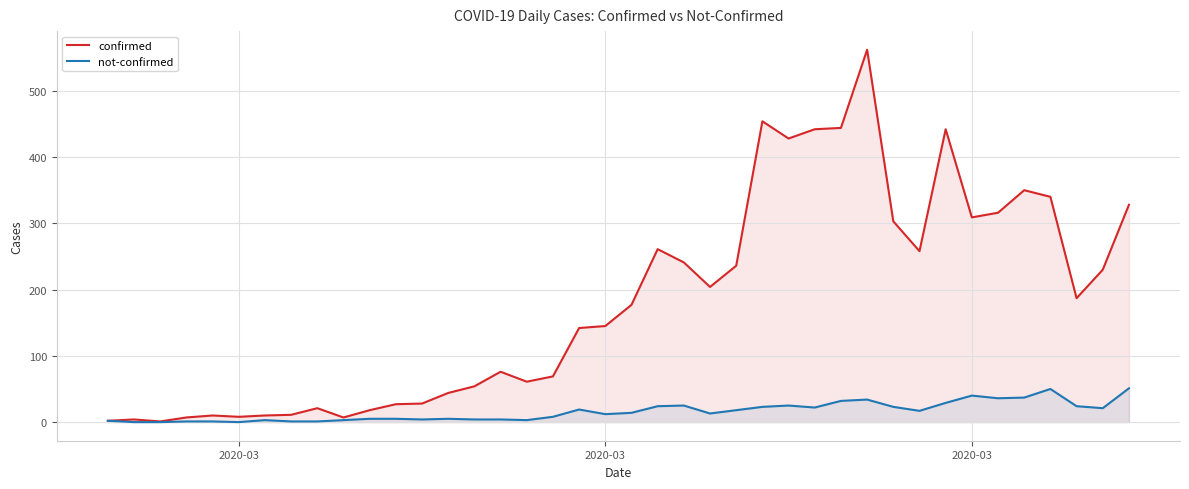

True or false: confirmed and not-confirmed intersect in this chart.

False